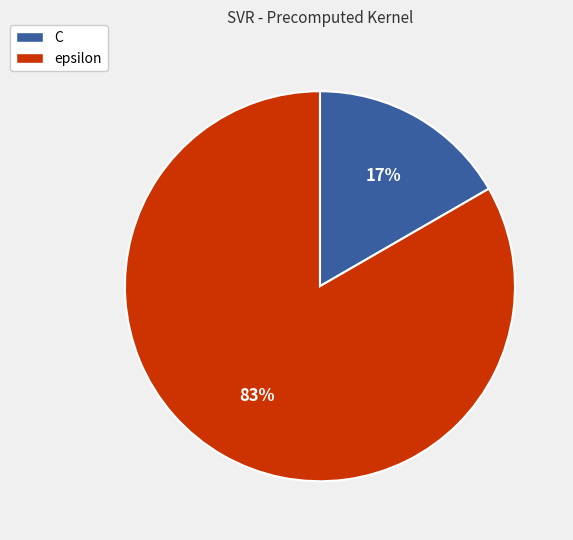

Between C and epsilon, which is larger?

epsilon